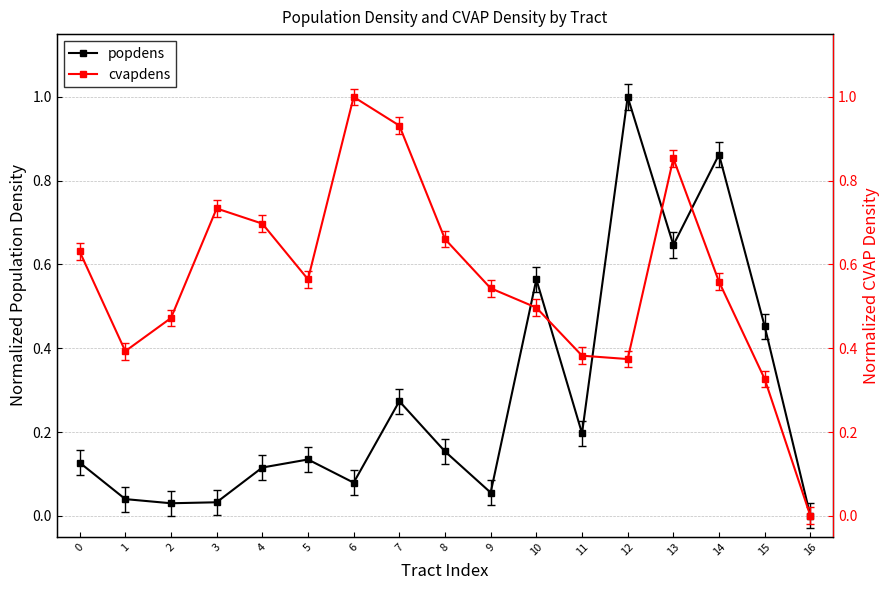

Does the chart have visible grid lines?

Yes